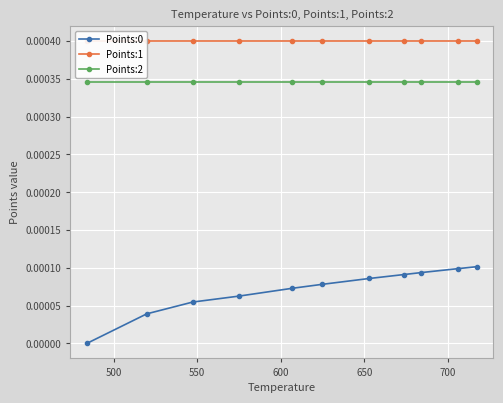

How many lines are shown in the chart?

3